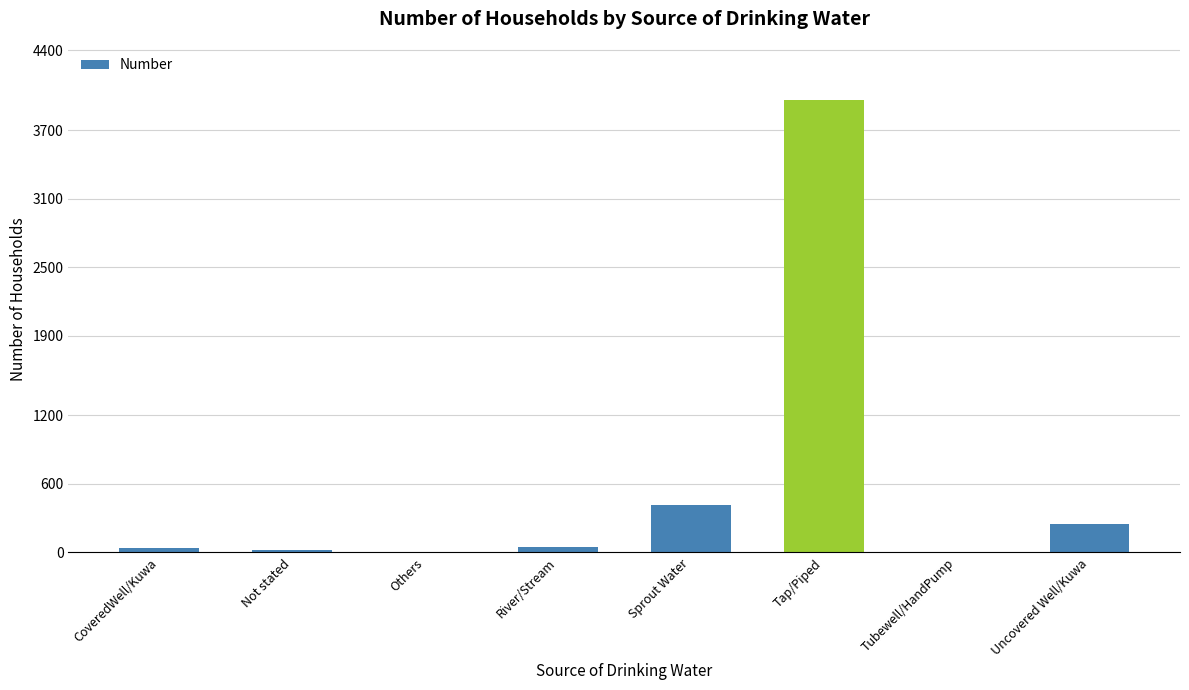

Which category has the highest value across all series?

Tap/Piped